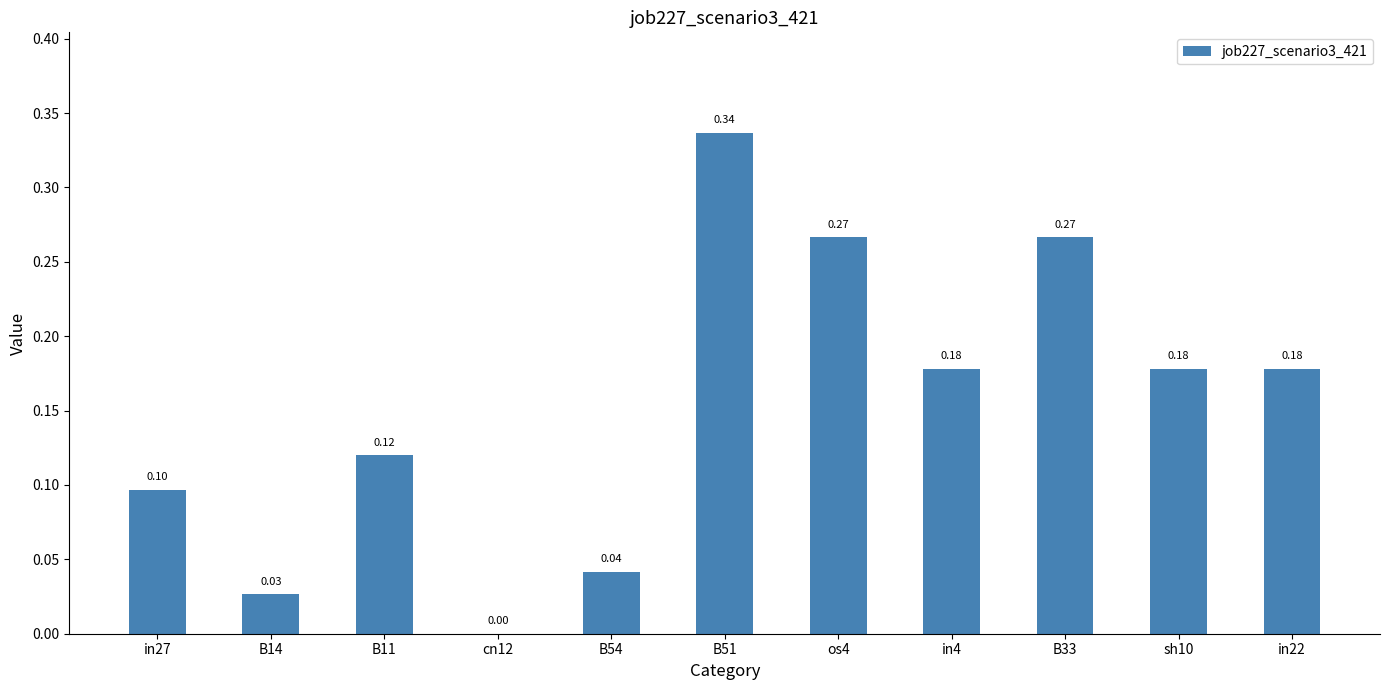

How many positive values are there?

10